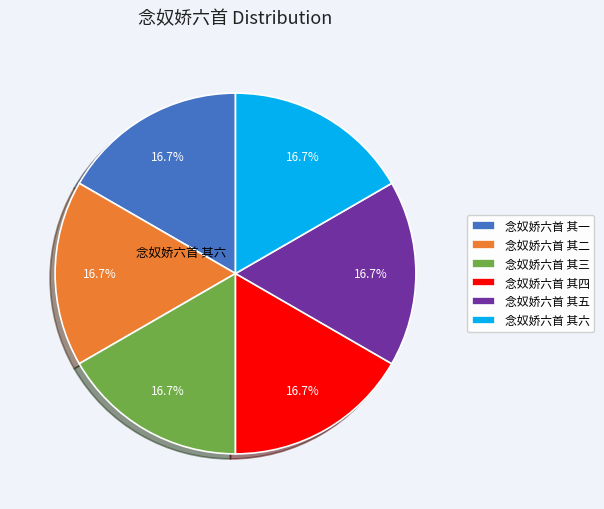

To the nearest percent, what is the combined percentage of 念奴娇六首 其六 and 念奴娇六首 其四?

33%